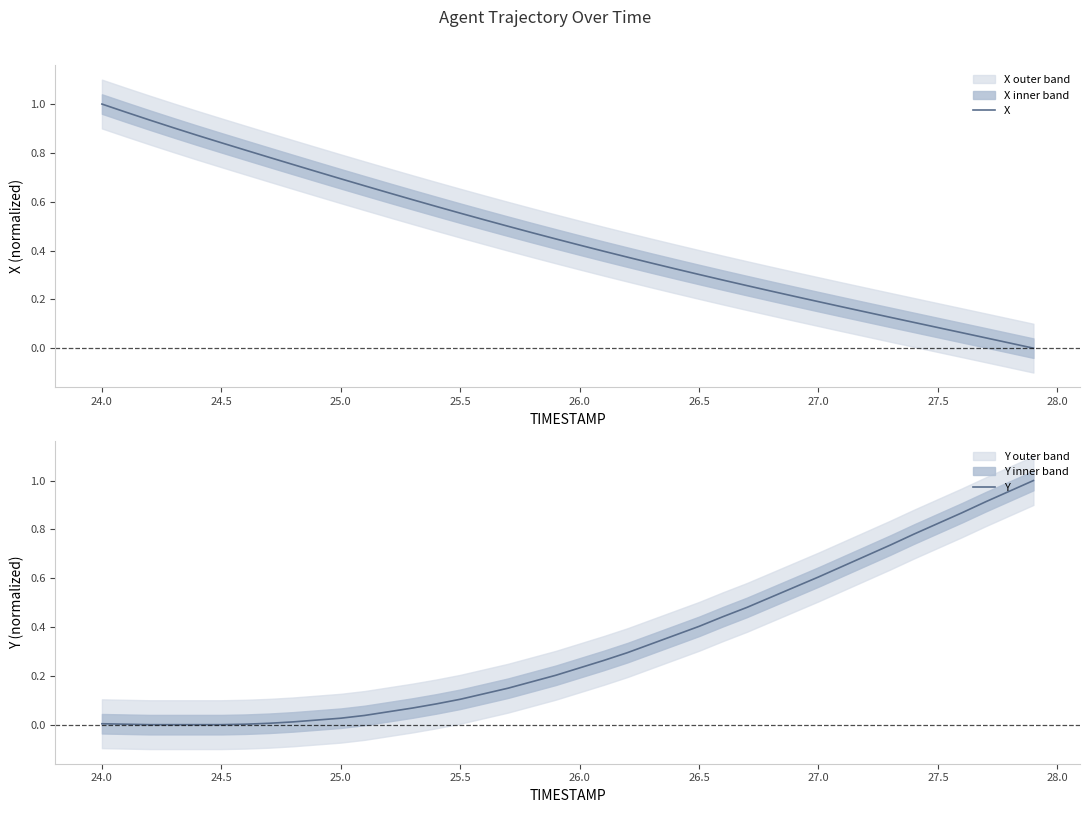

At which label does X reach its peak?

24.0